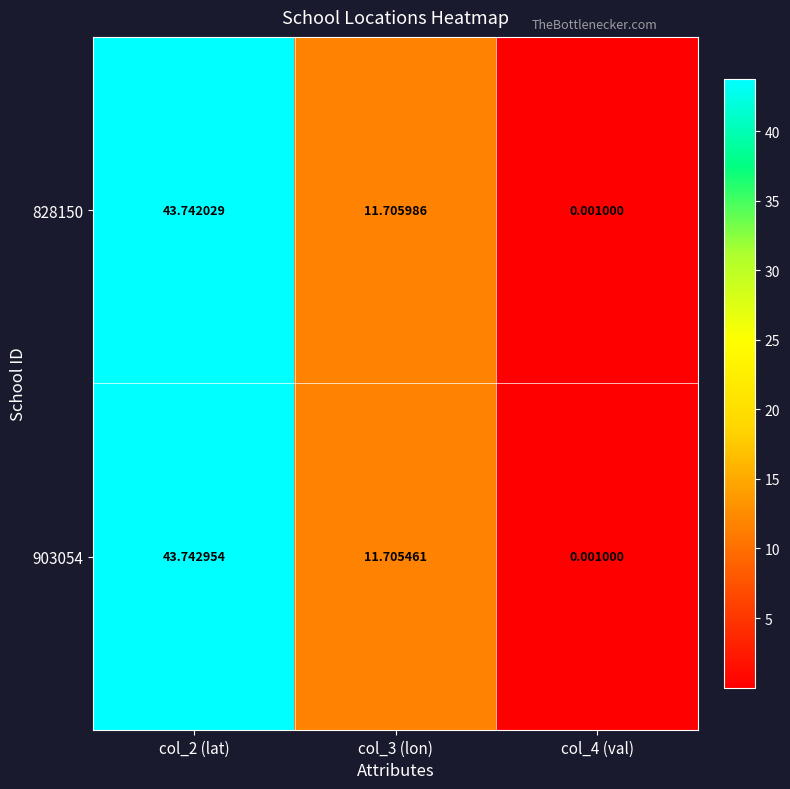

At which category does the chart reach its minimum across all series?

col_4 (val)